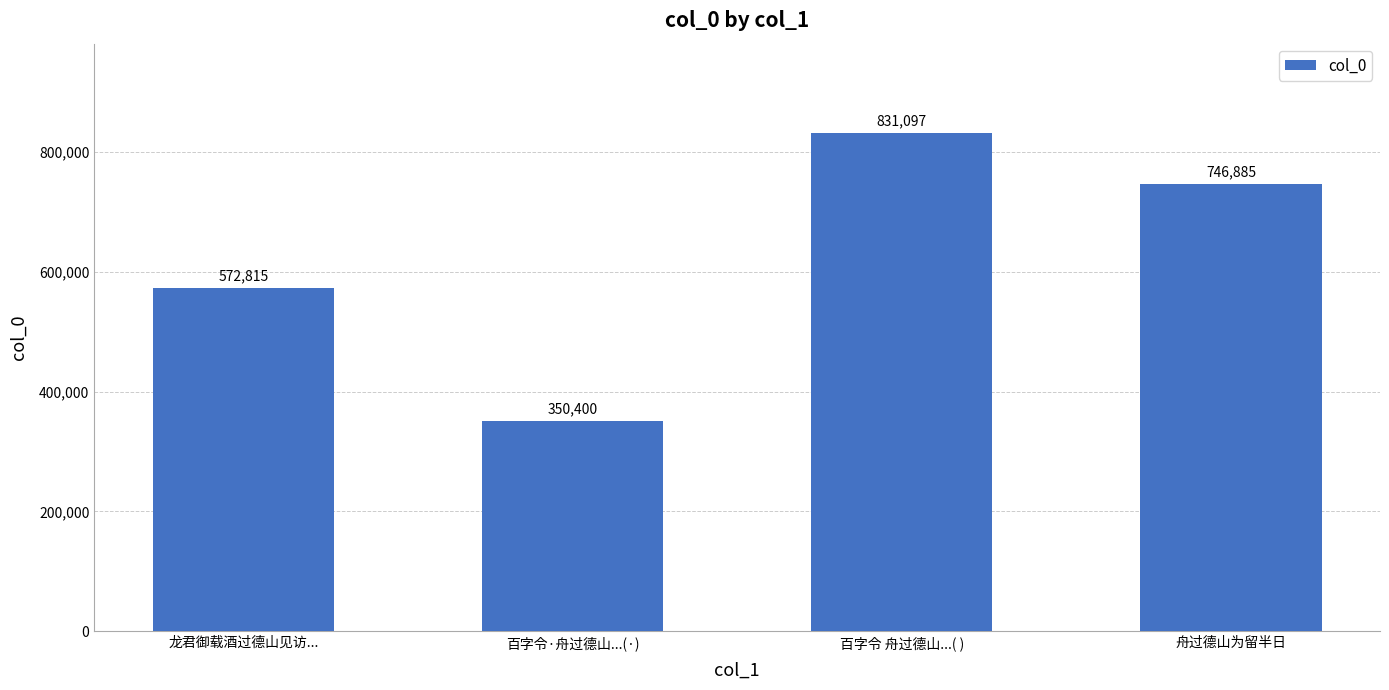

Approximately how many times larger is the value at 百字令·舟过德山...(·) compared to 舟过德山为留半日?

0.5